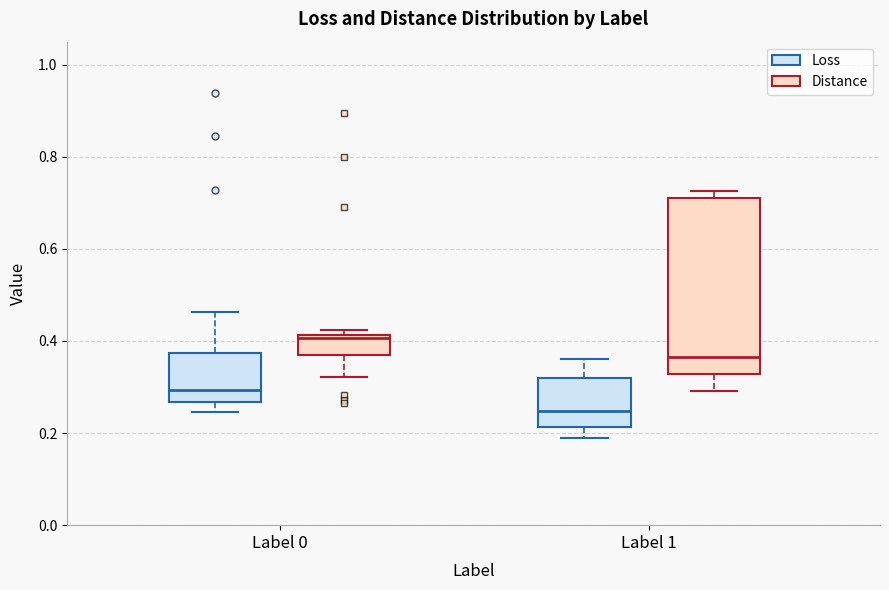

Reading left to right, transcribe this box plot: for each box, give where its median line is, the range the box spans, and where its two whiskers end, as read against the y-axis. The values are not printed on the chart, so give them approximately, as read against the axis.

Label 0 (Loss): median 0.30, box 0.26 to 0.38, whiskers 0.24 to 0.46
Label 0 (Distance): median 0.40, box 0.36 to 0.42, whiskers 0.32 to 0.42 (just above the box's upper edge)
Label 1 (Loss): median 0.24, box 0.22 to 0.32, whiskers 0.18 to 0.36
Label 1 (Distance): median 0.36, box 0.32 to 0.72, whiskers 0.30 to 0.72 (just above the box's upper edge)